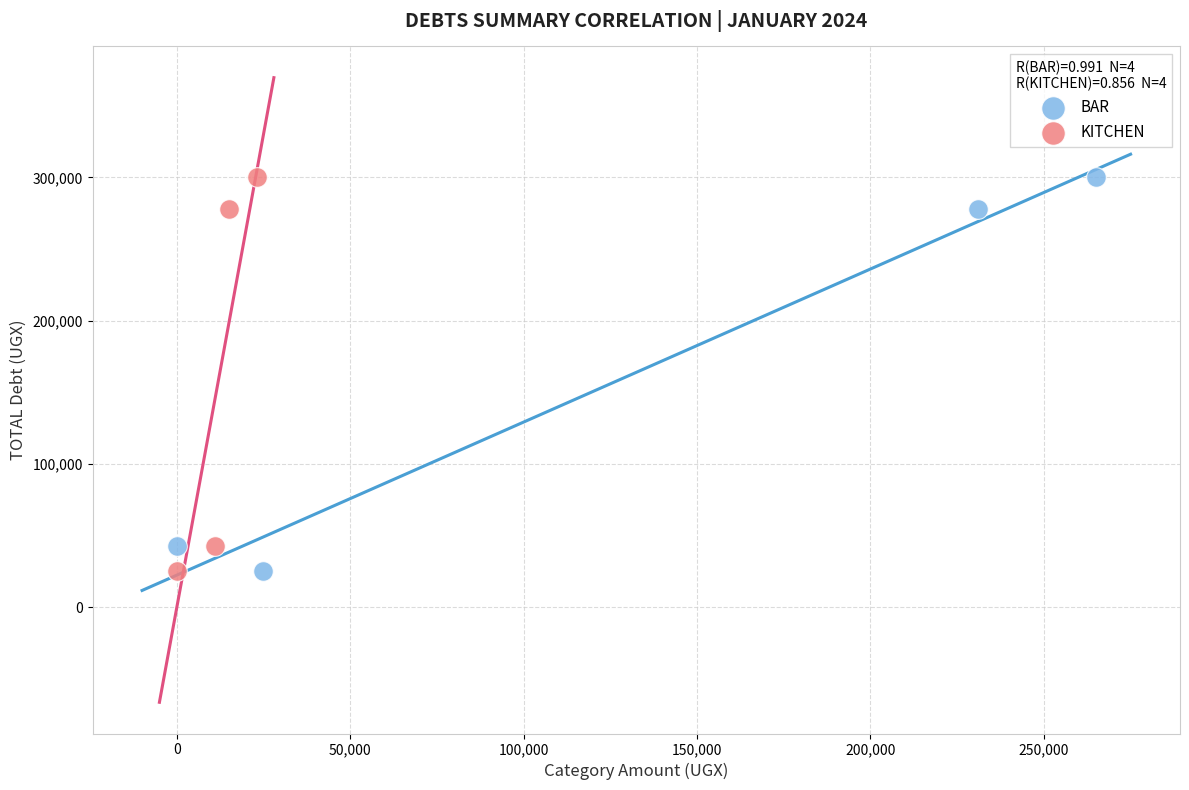

What are all the series names shown in the legend?

BAR, KITCHEN